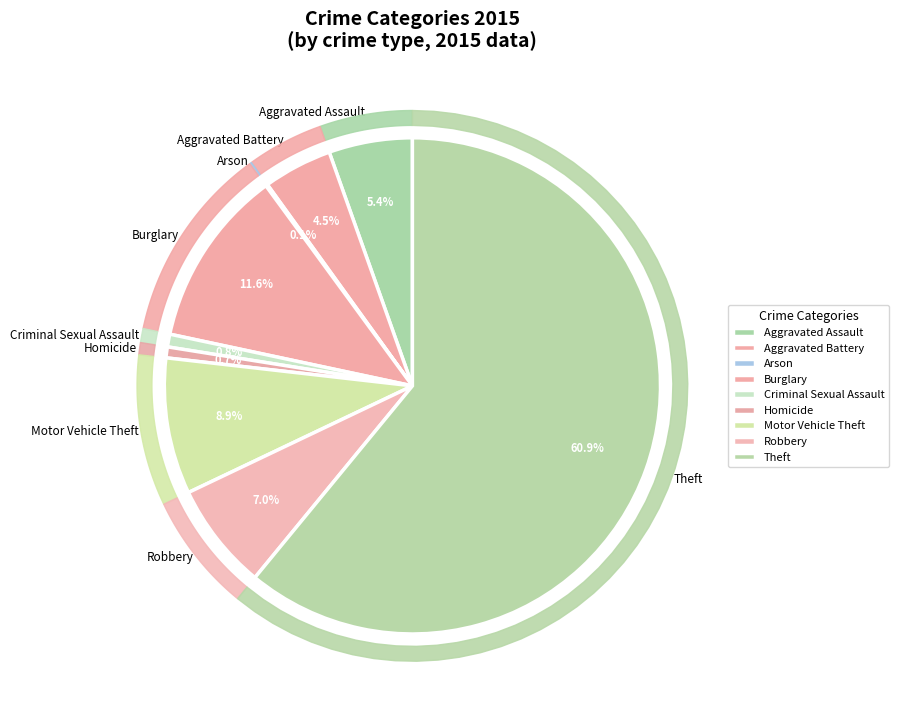

What percentage is the Aggravated Assault slice, to the nearest percent?

5%